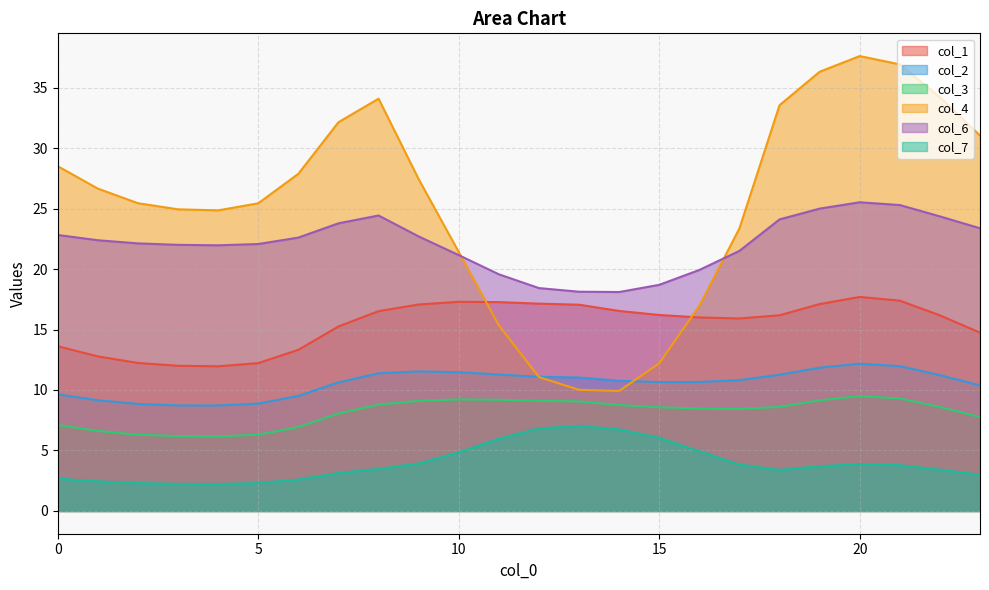

At which category does col_1 reach its first local valley?

4